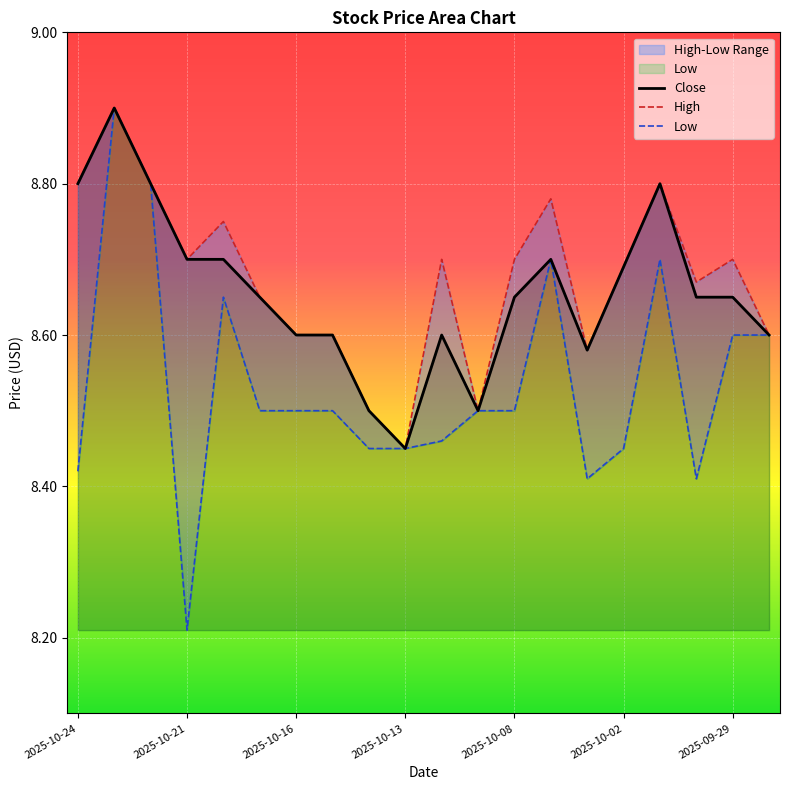

How many lines are shown in the chart?

3